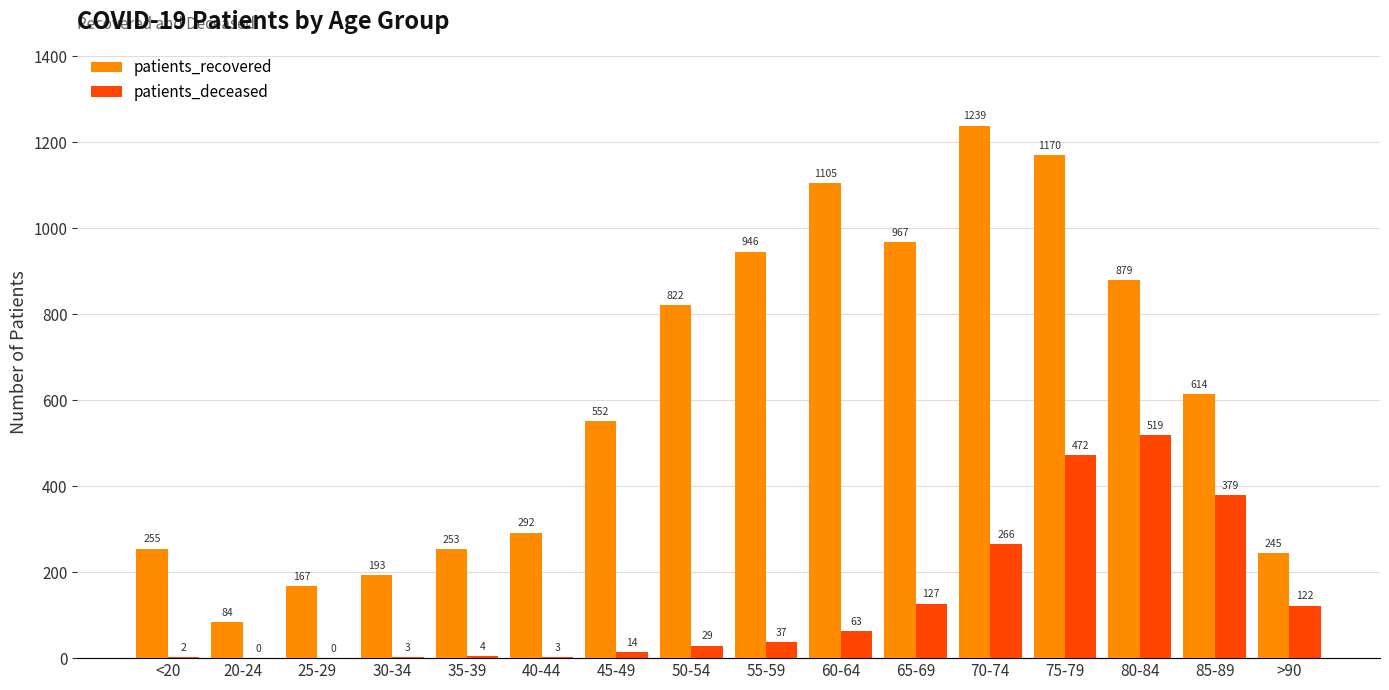

Which series changed the most between 50-54 and 60-64?

patients_recovered